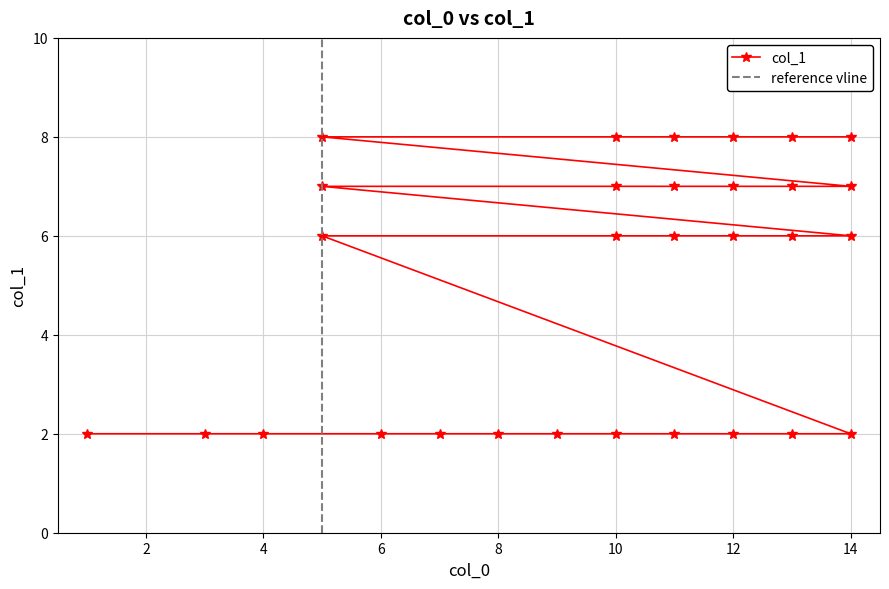

What is the maximum value shown in the chart?

8